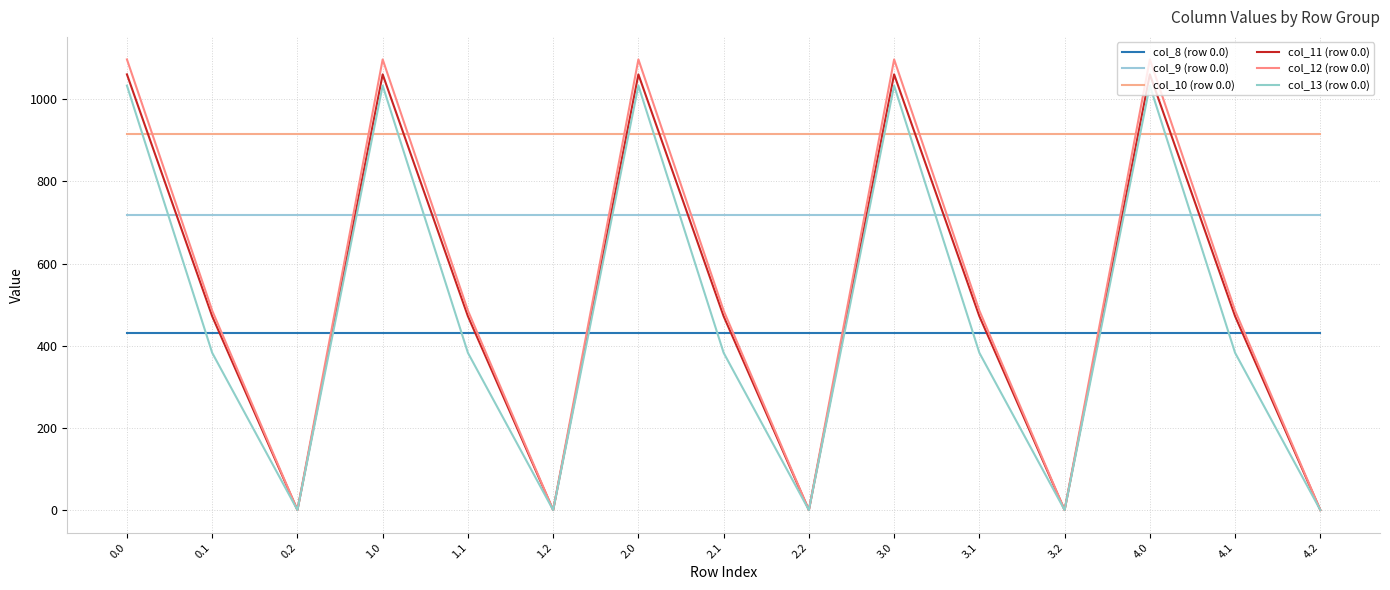

What is the sum of all col_11 (row 0.0) values?

7659.8